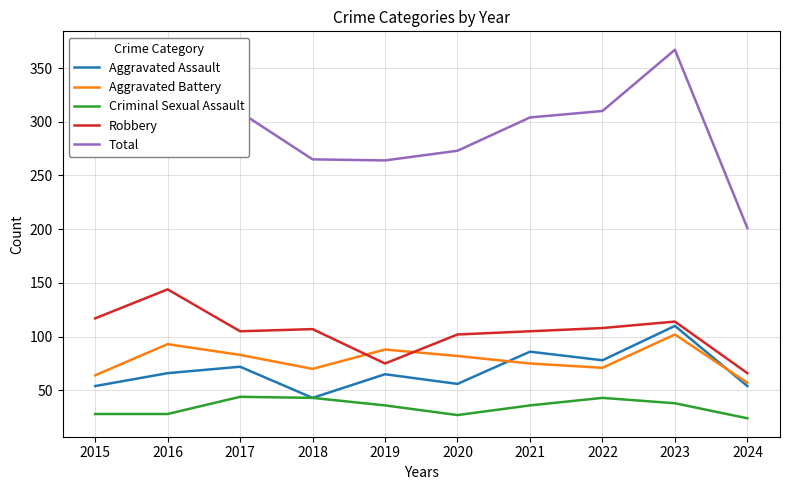

Is it true that Aggravated Assault equals 43 at 2018?

True